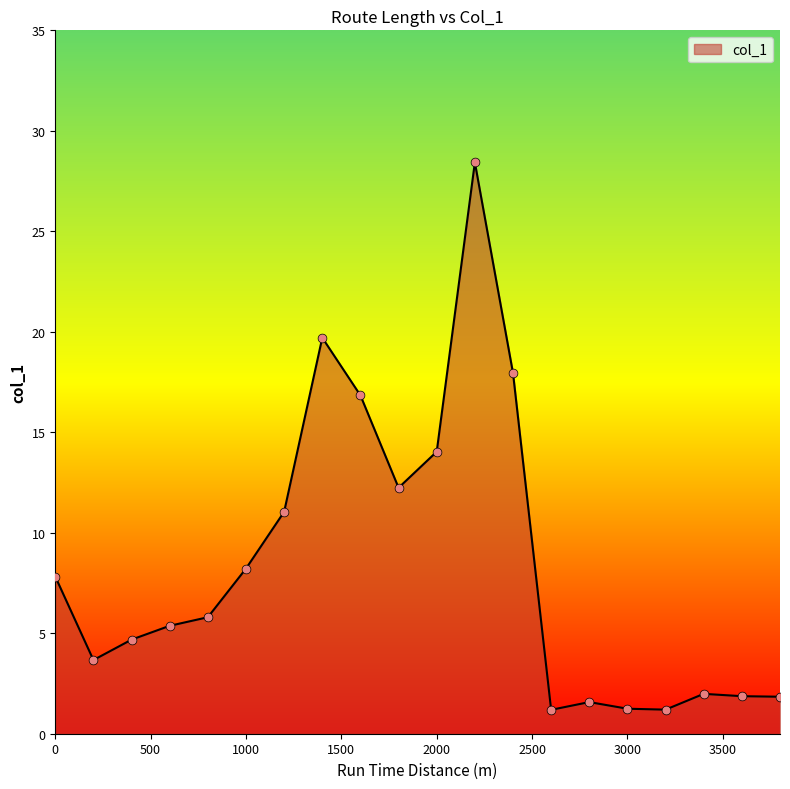

What is the maximum value shown in the chart?

28.4